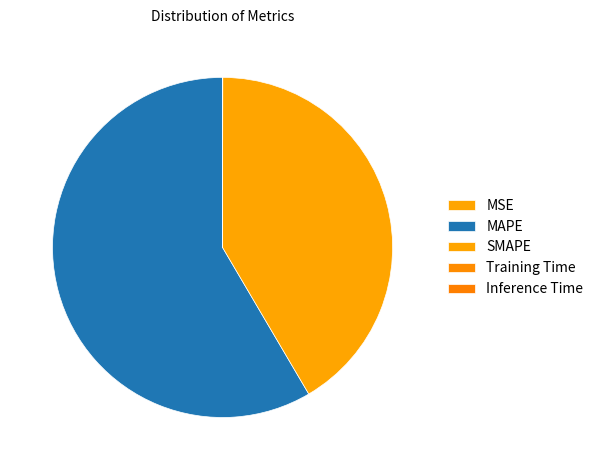

What is the change in value from SMAPE to Training Time?

-58.0